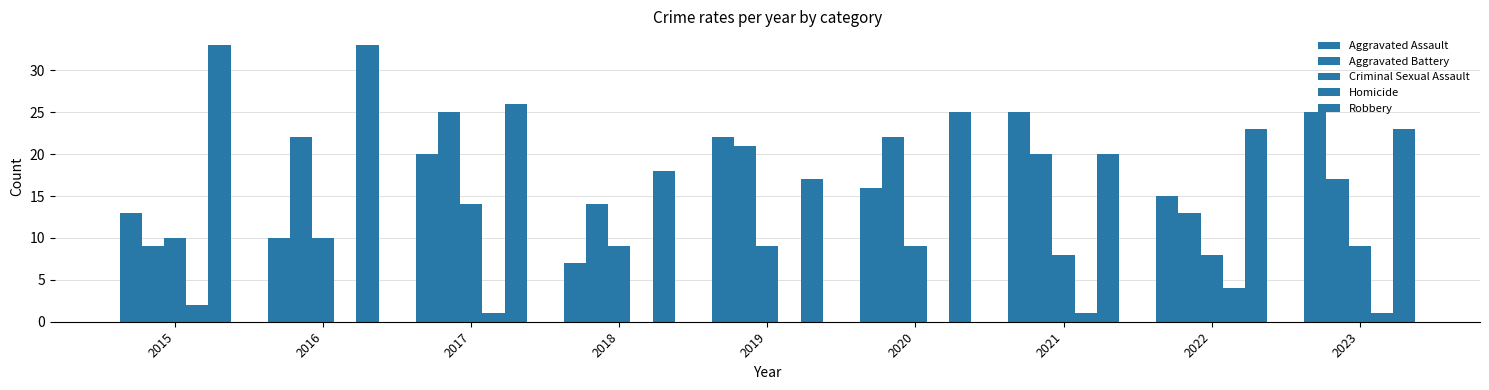

Count the Criminal Sexual Assault values in the range 9 to 10.

6